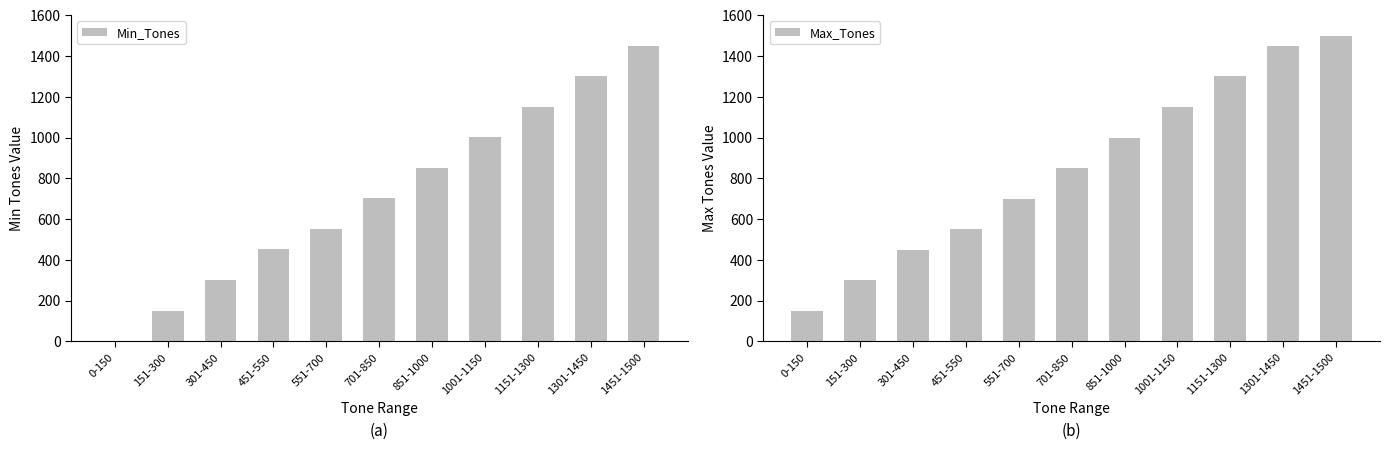

The value of Min_Tones at 851-1000 is 296. True or false?

False